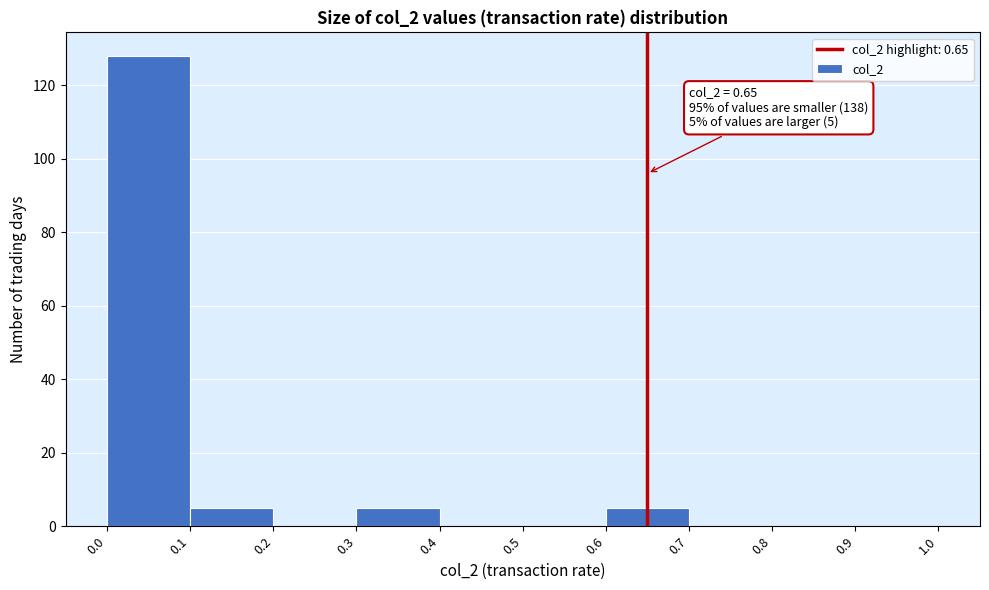

Over which range of the x-axis is the bar tallest?

0.0 to 0.1